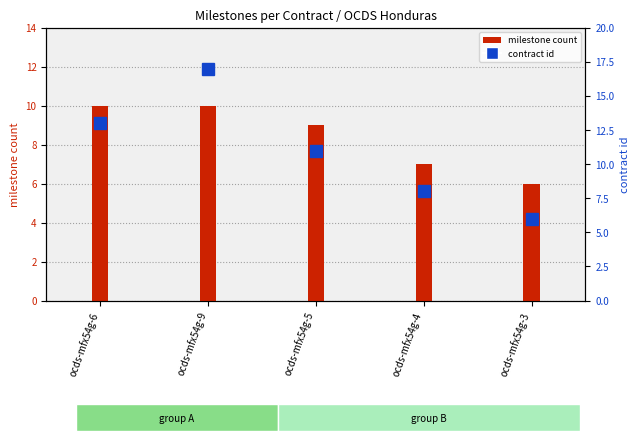

How many data points in milestone count are less than 9?

2